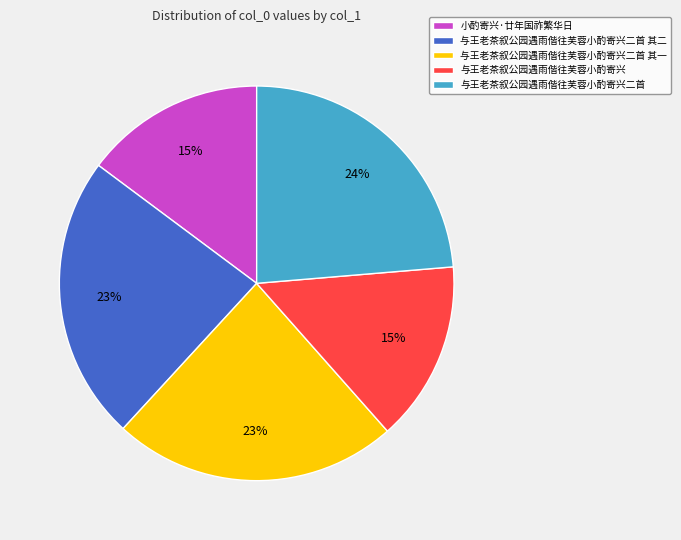

To the nearest percent, what portion does 与王老茶叙公园遇雨偕往芙蓉小酌寄兴二首 其二 represent?

23%